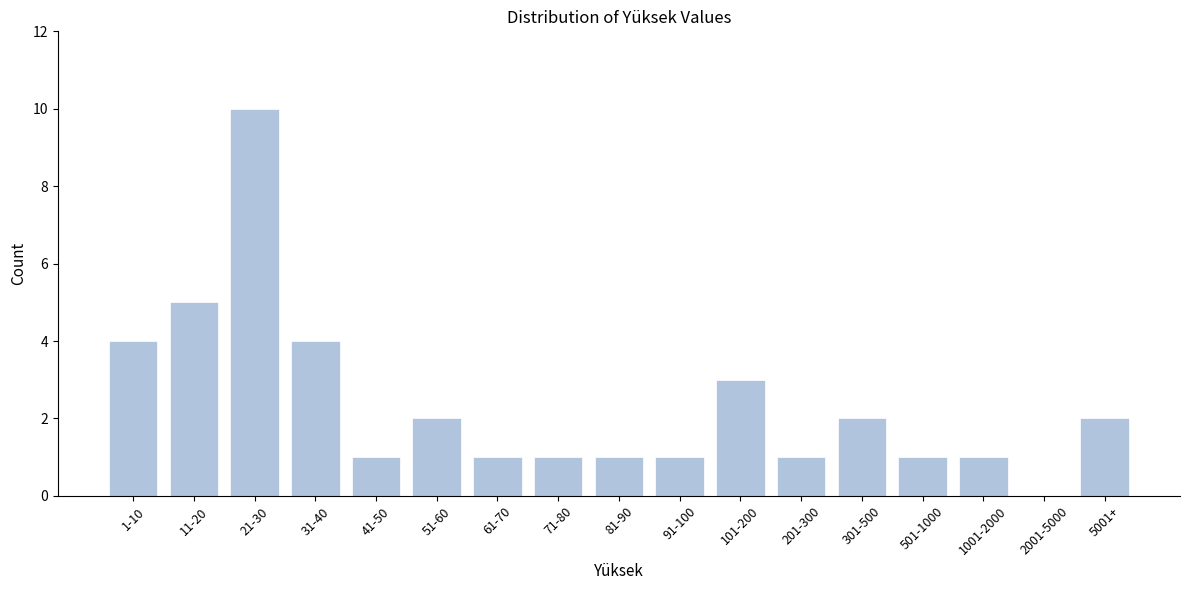

Reading right to left, what are all the values shown in this chart?

5001+=2	2001-5000=0	1001-2000=1	501-1000=1	301-500=2	201-300=1	101-200=3	91-100=1	81-90=1	71-80=1	61-70=1	51-60=2	41-50=1	31-40=4	21-30=10	11-20=5	1-10=4